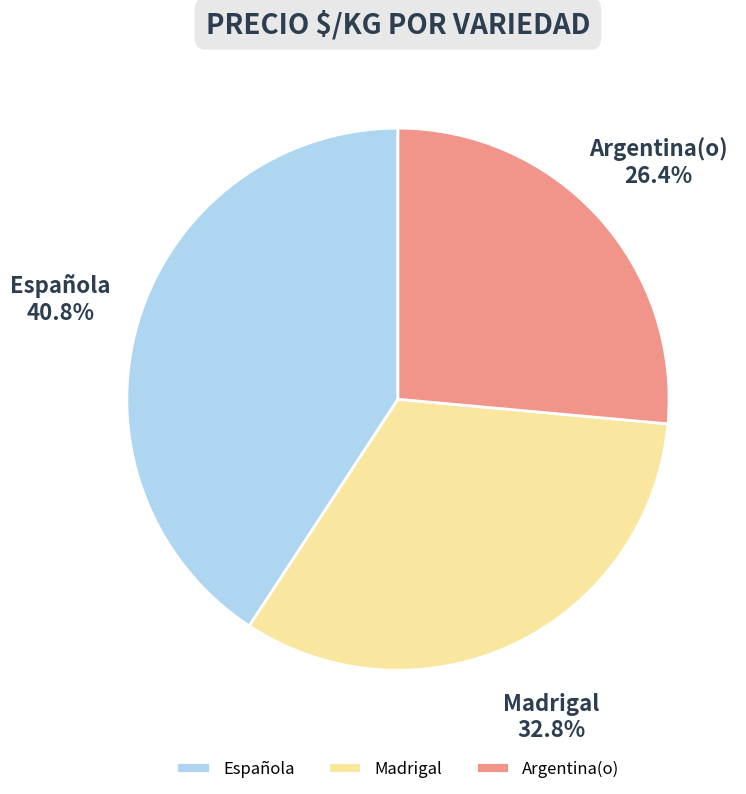

What is the largest slice in the pie chart?

Española